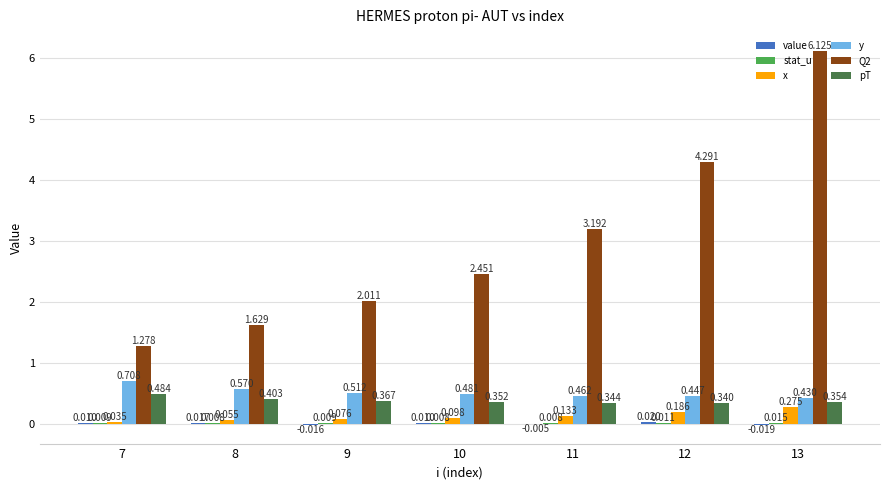

Which category has the lowest value in the stat_u series?

11